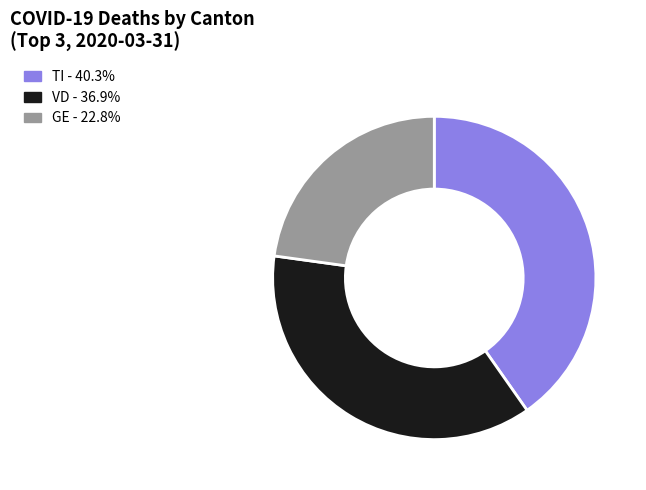

Is the sum of TI - 40.3% and GE - 22.8% greater than half?

Yes